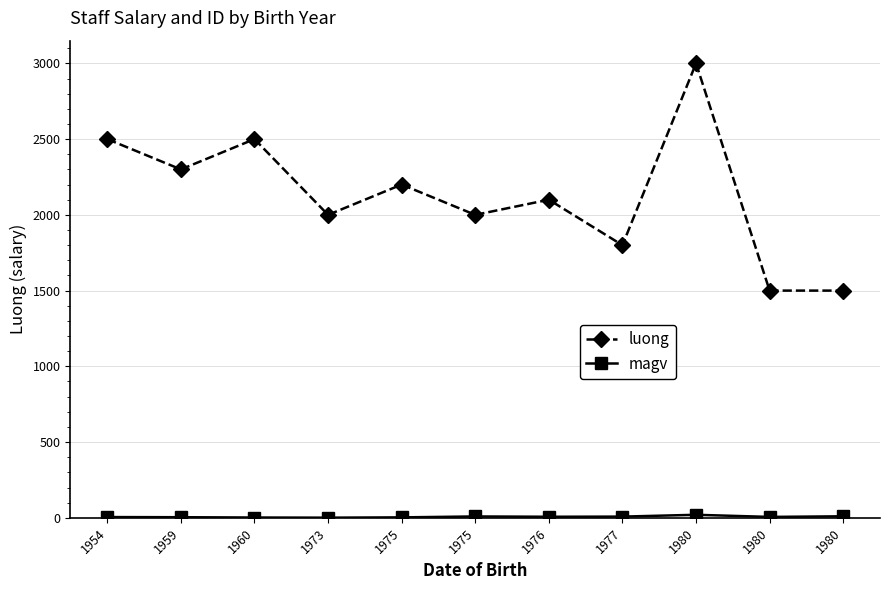

How many distinct data groups are displayed?

2